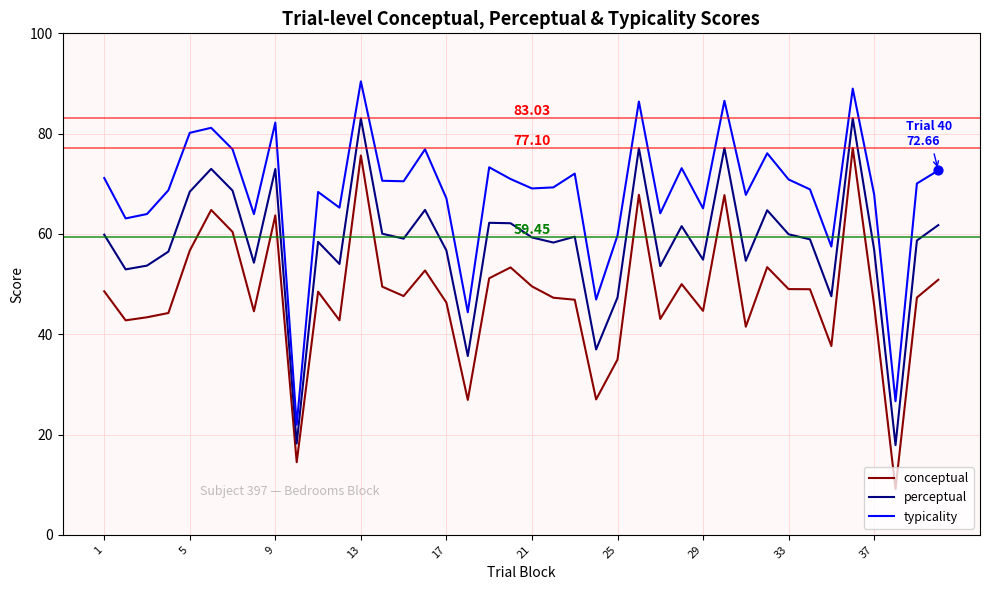

Which series has the largest total across all categories?

typicality